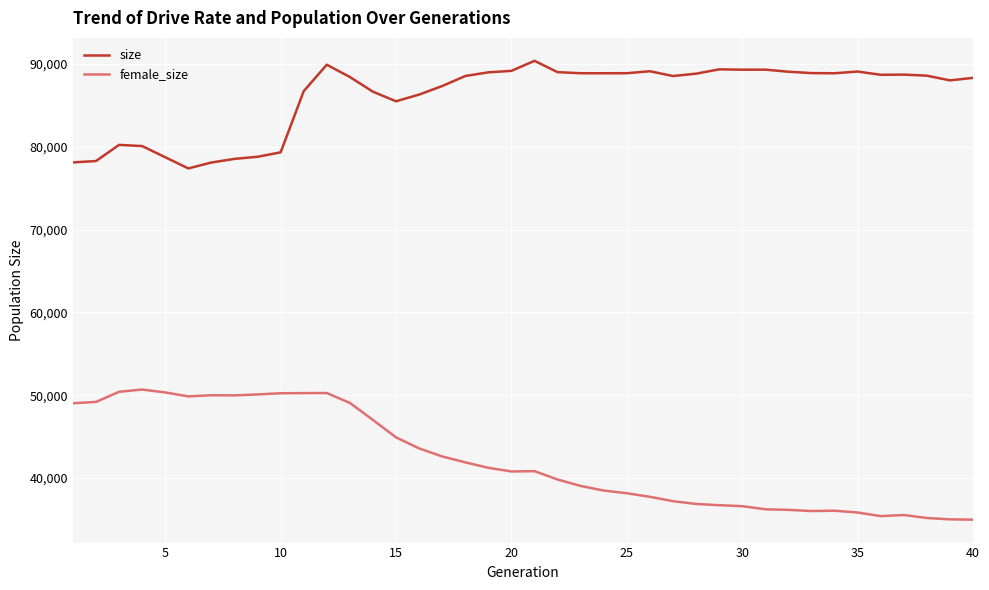

In female_size, how many points are lower than both neighbors (excluding endpoints)?

5